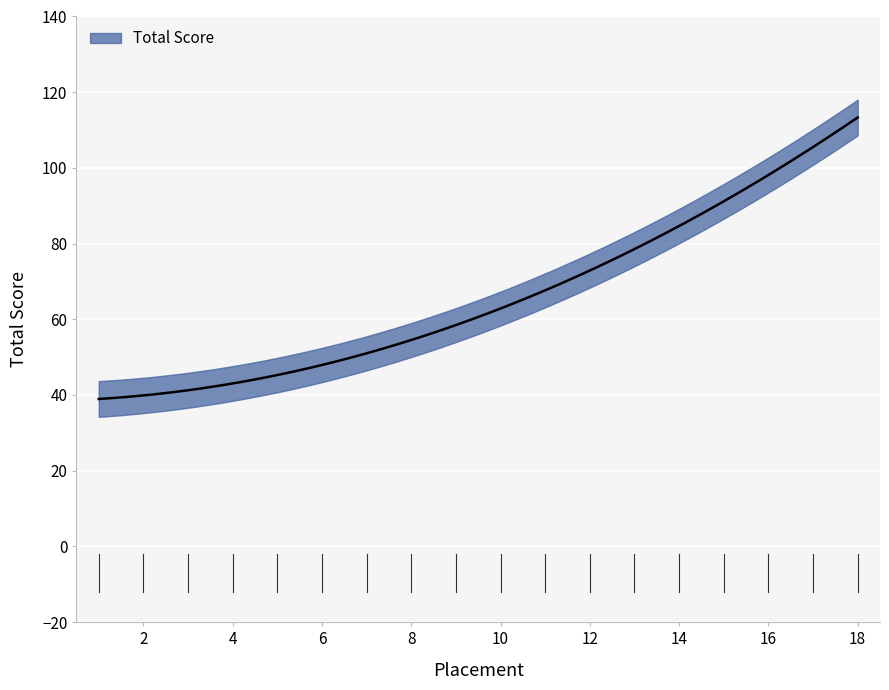

True or false: the data shows 70 at 5.

False